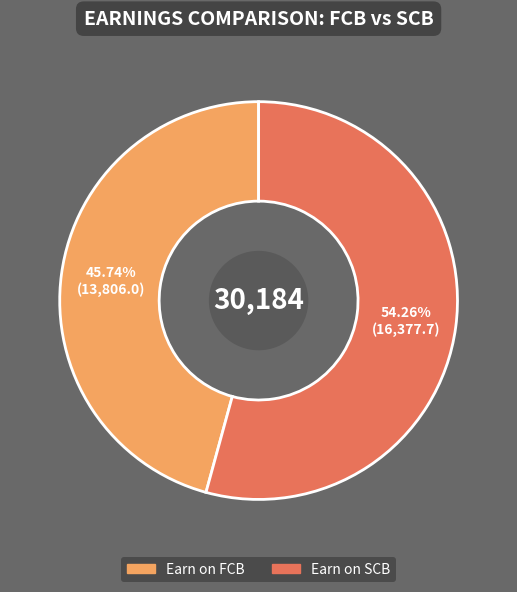

To the nearest percent, what is the difference between the largest and smallest slice percentages?

9%